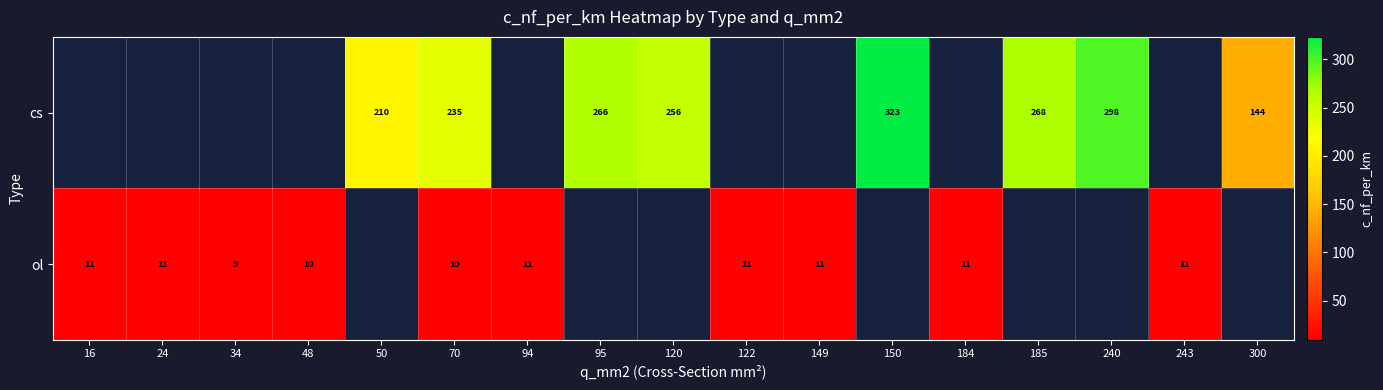

The ol series shows 14 at 70. True or false?

False